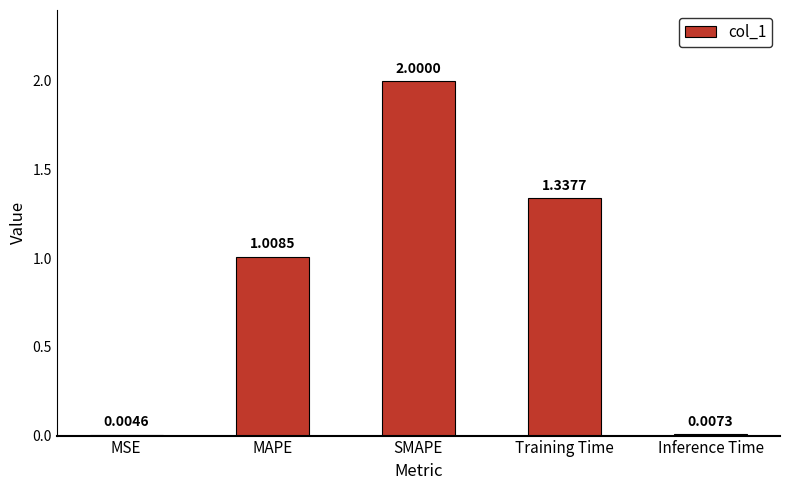

At which label is the value closest to 1?

MAPE